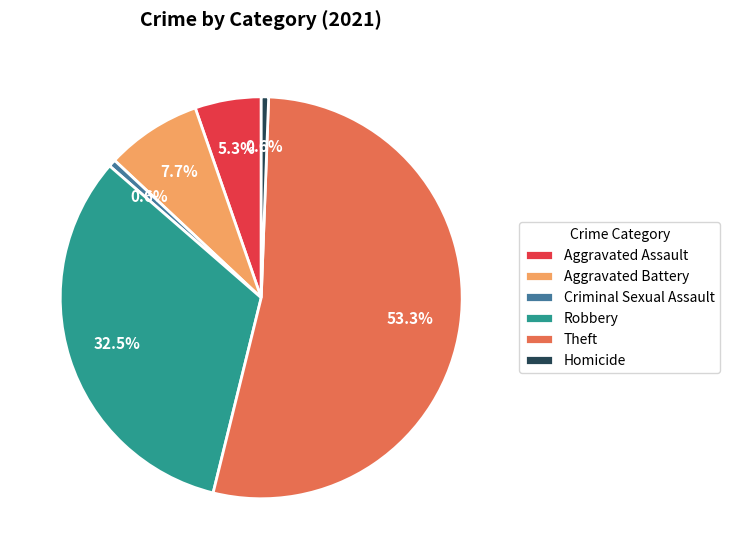

Which category has the biggest portion of the pie?

Theft